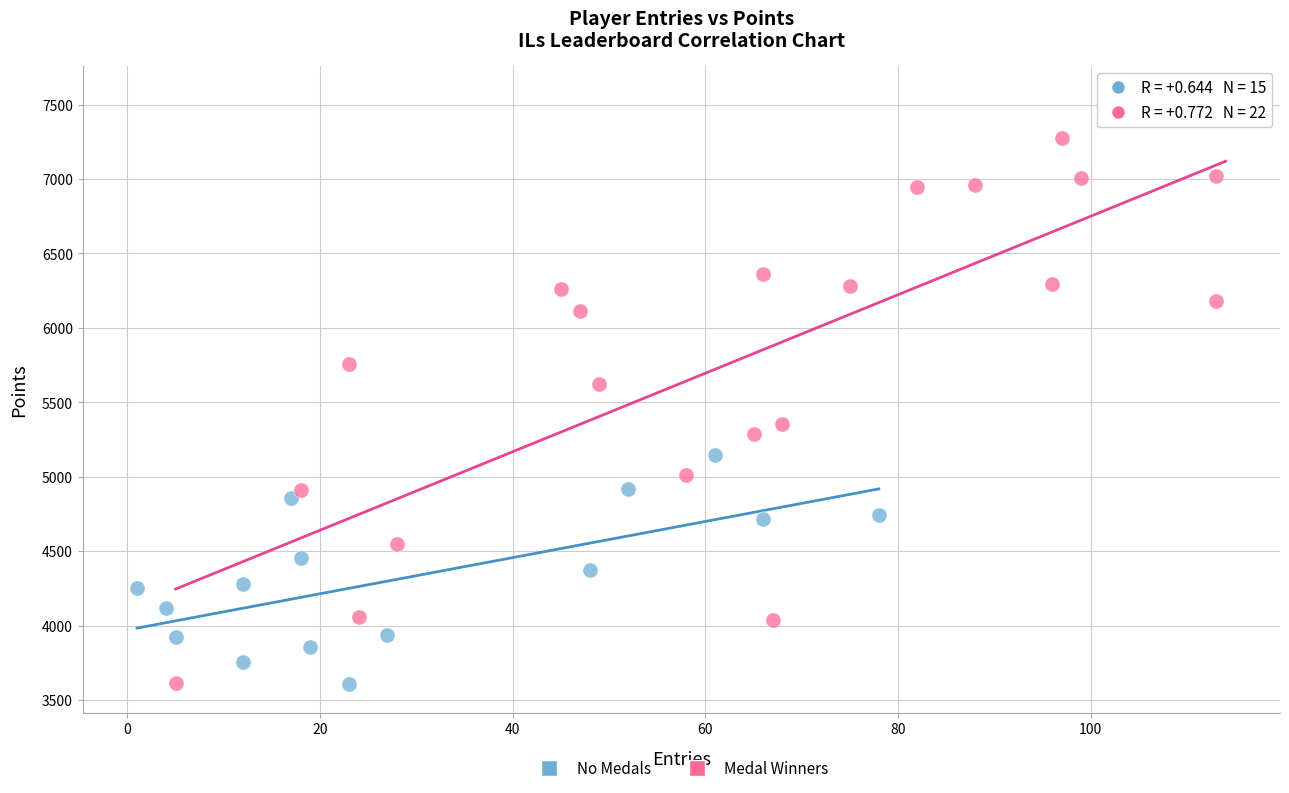

Which series has the widest spread of Y values?

Medal Winners